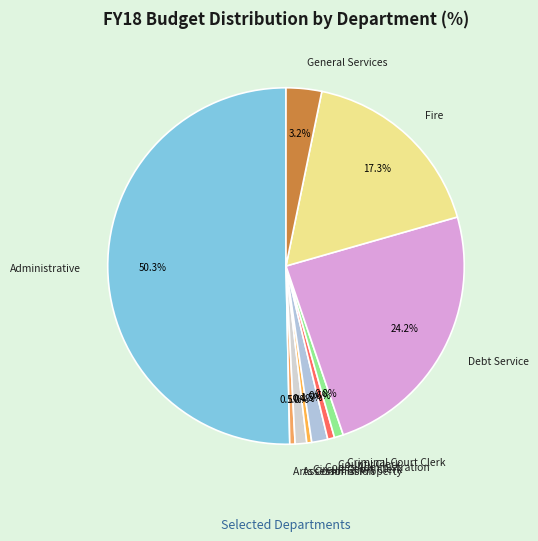

Which slice represents more than half of the pie?

Administrative